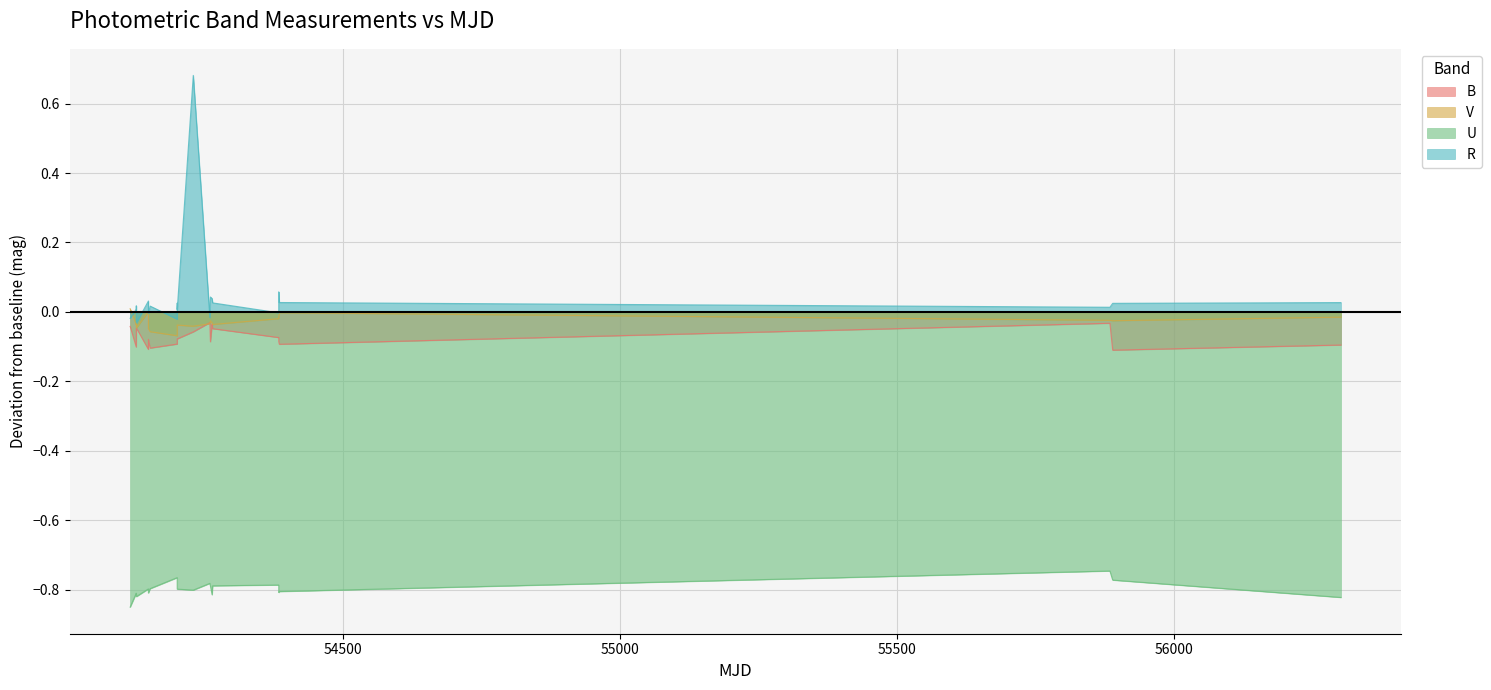

Which series has the largest range (max minus min)?

R